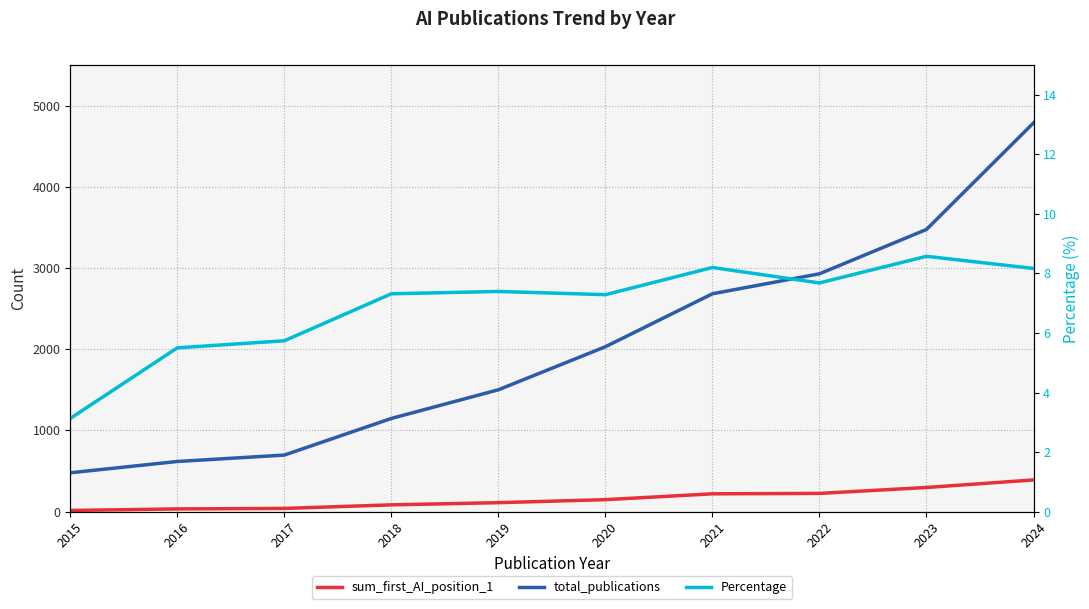

List the series in order of their peak value, highest first.

total_publications, sum_first_AI_position_1, Percentage